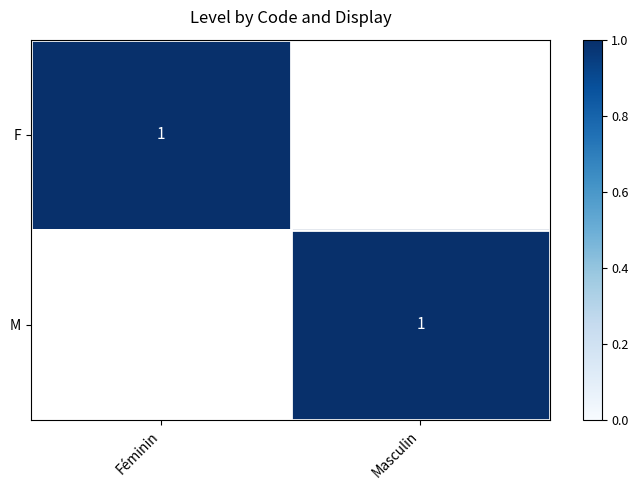

Is it true that F equals 2 at Féminin?

False